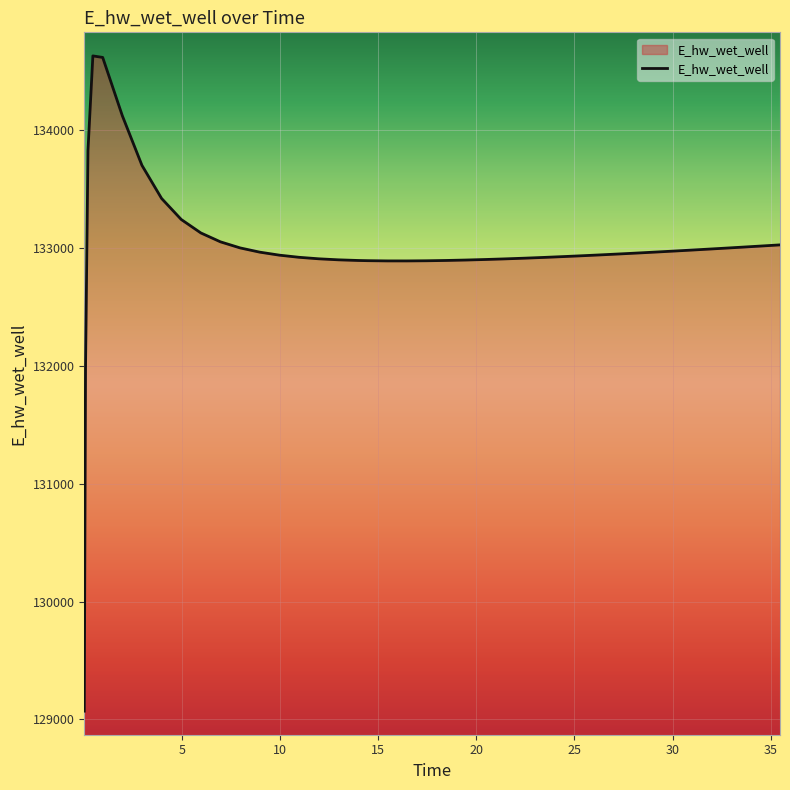

What is the maximum value shown in the chart?

134628.0